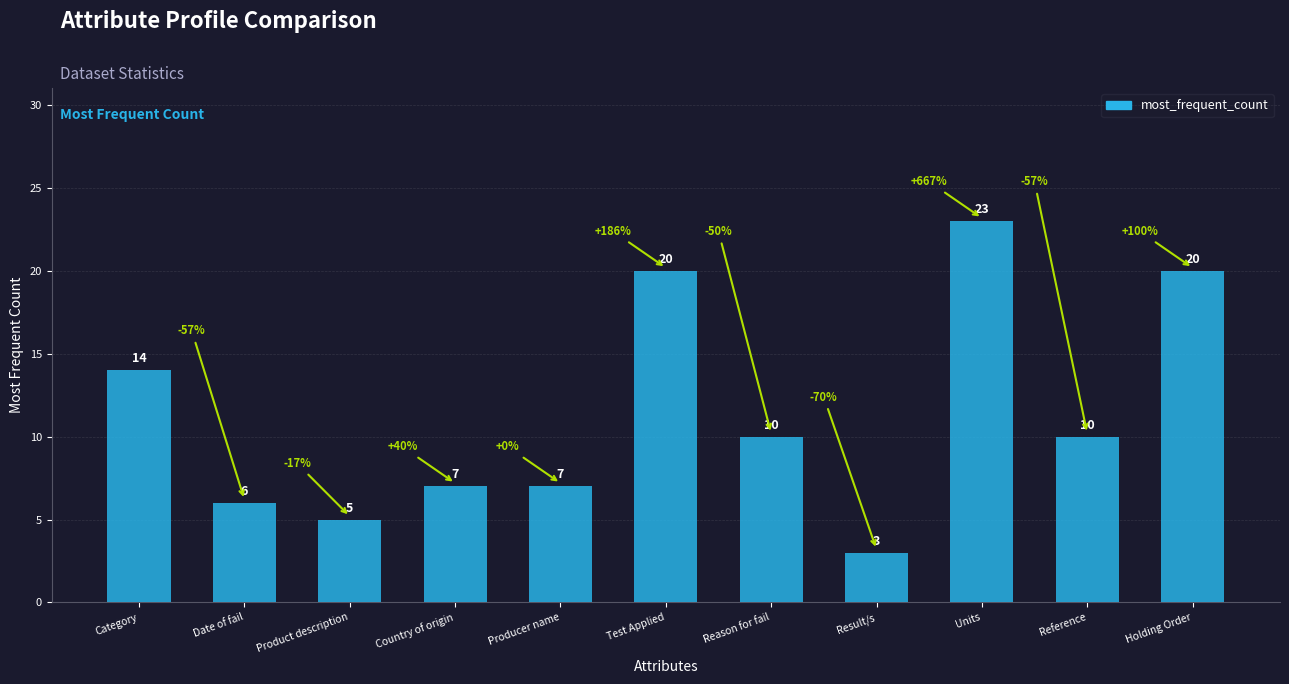

What is the change in value from Date of fail to Holding Order?

+14